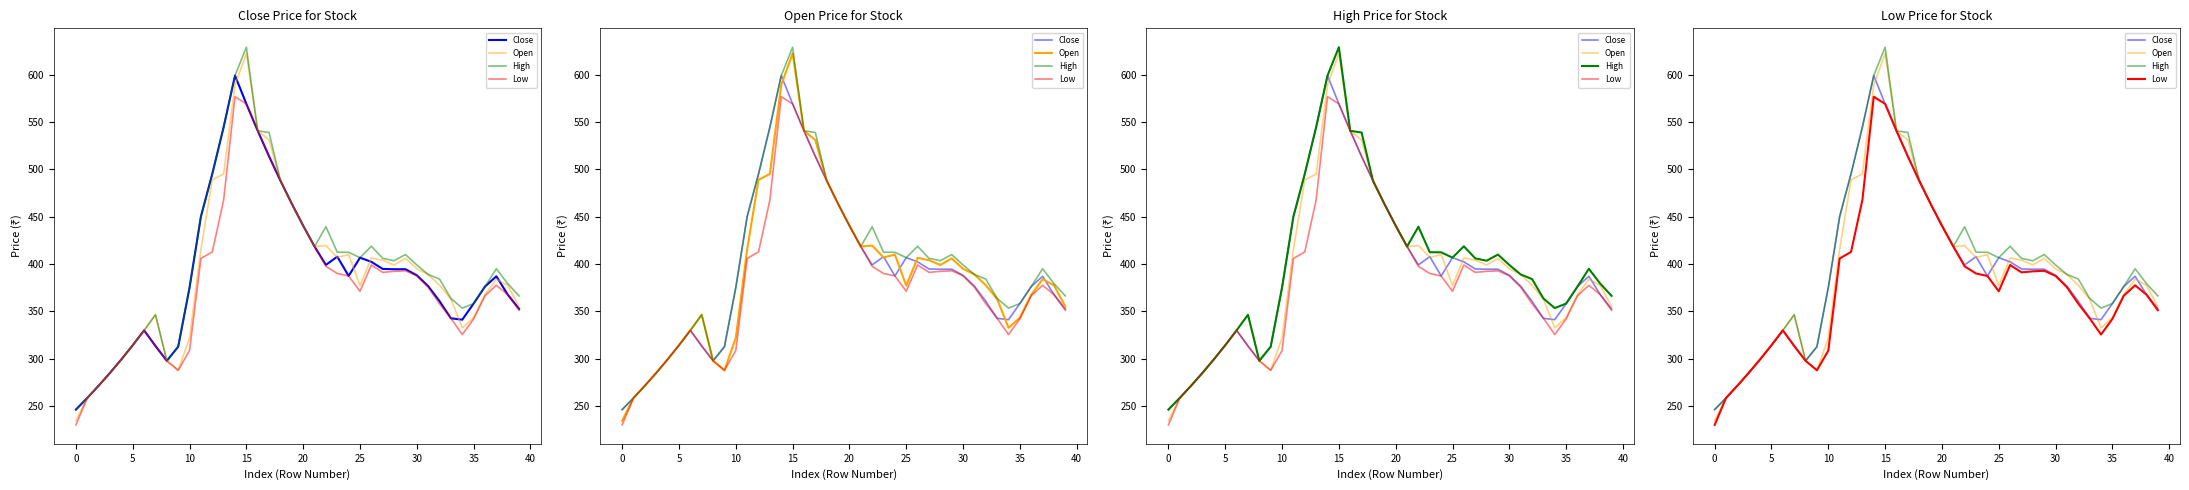

How many values in the Low series exceed 377?

20